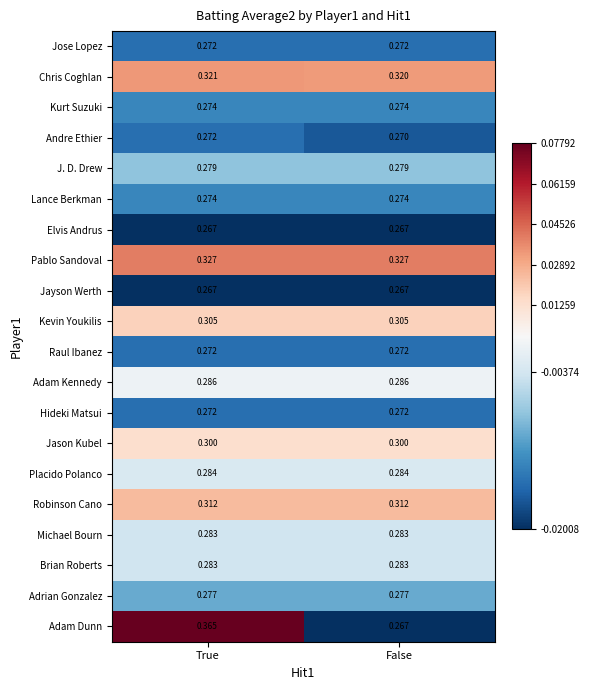

Rank the categories by Chris Coghlan value from highest to lowest.

True, False